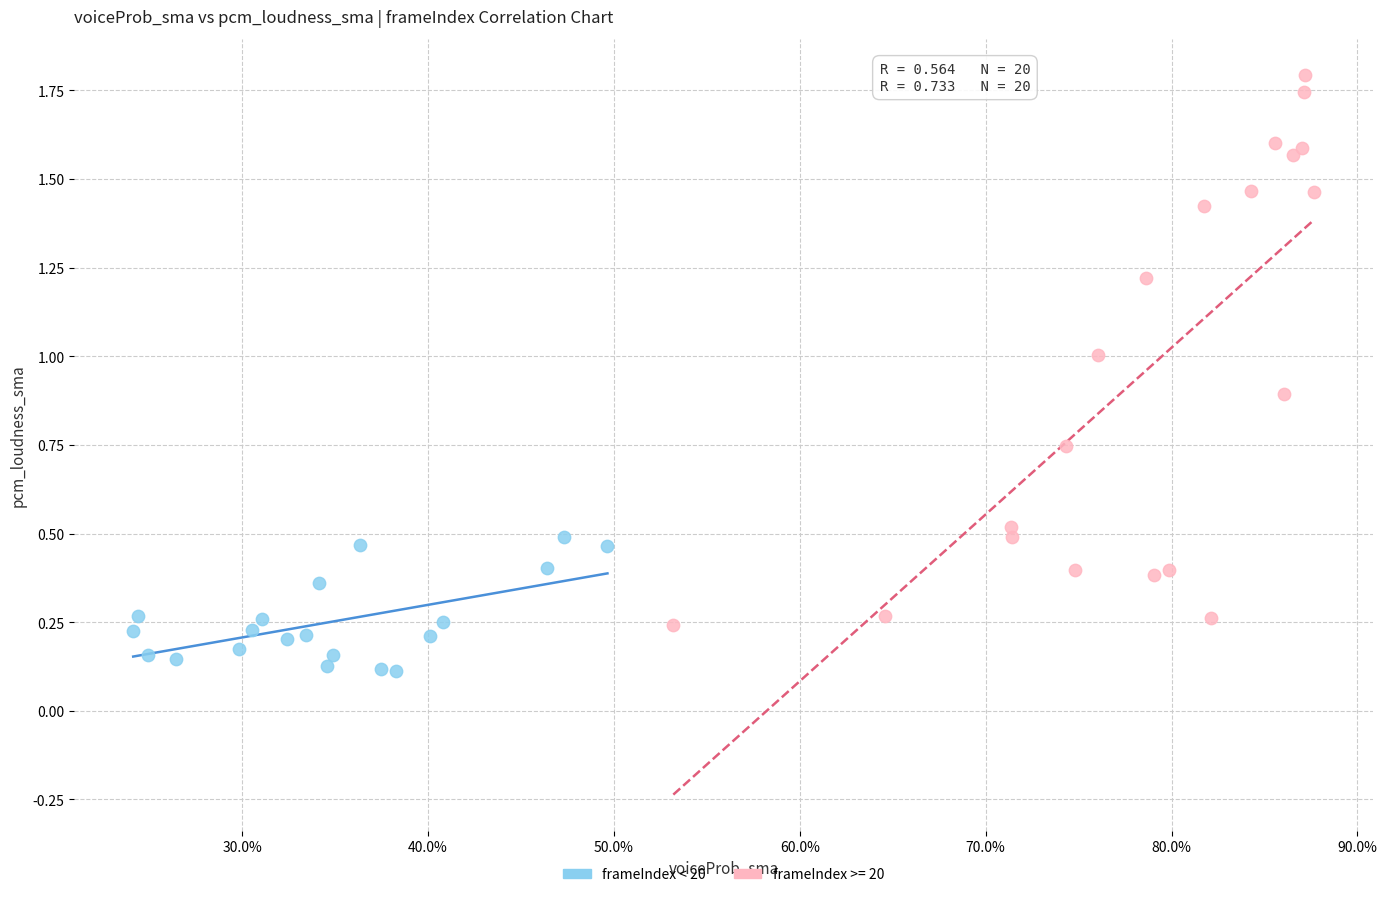

Which series contains the lowest Y value?

frameIndex < 20